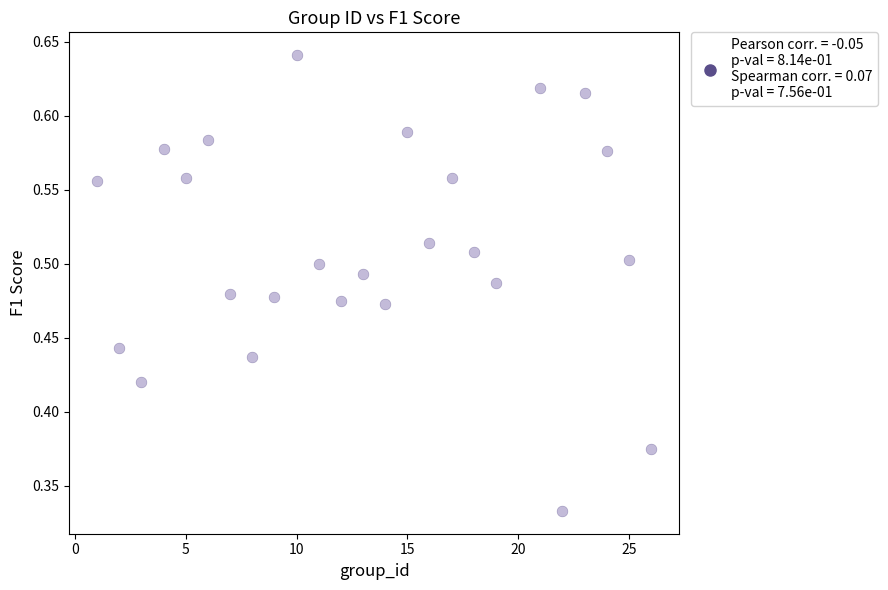

What is the range of X values (max minus min)?

25.0